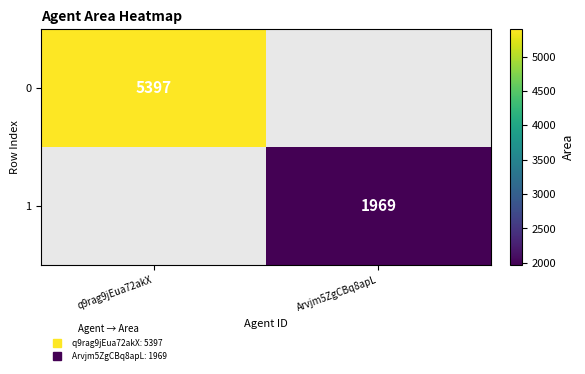

Which label corresponds to the smallest value in the chart?

Arvjm5ZgCBq8apL